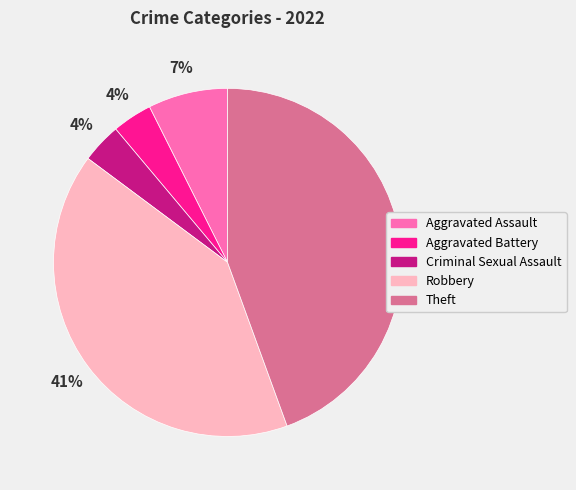

Is it true that Theft is 44% of the pie?

True